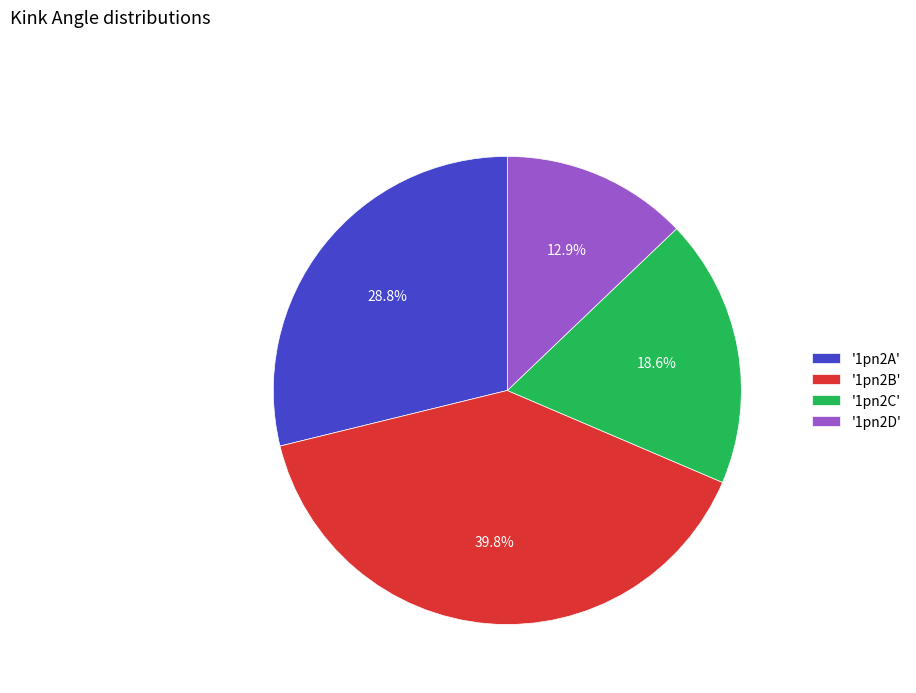

Which slice is the largest?

'1pn2B'